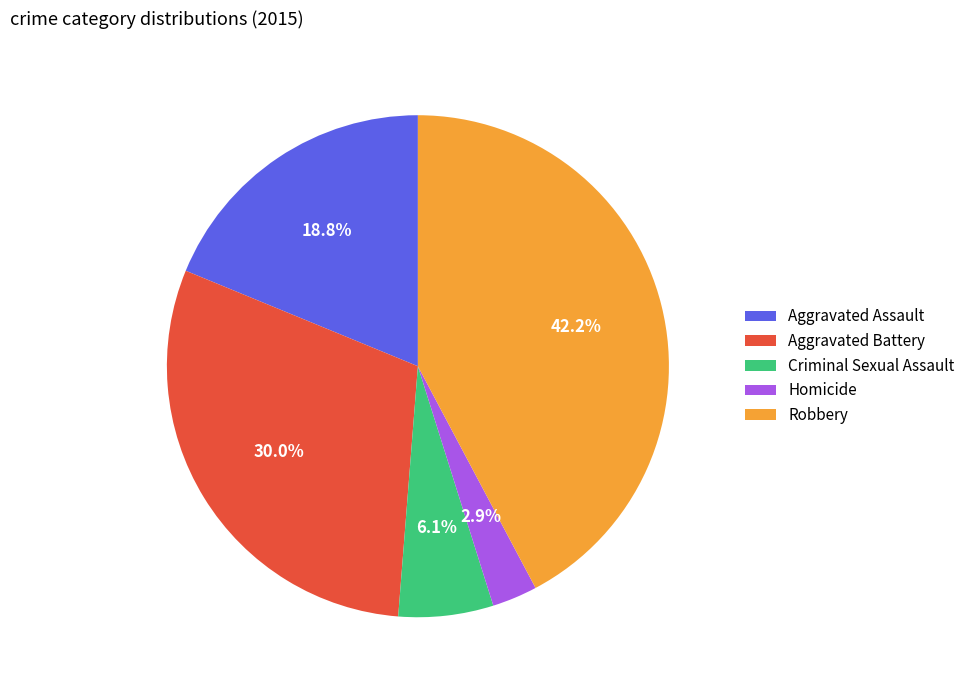

Which has a higher value, Aggravated Battery or Aggravated Assault?

Aggravated Battery